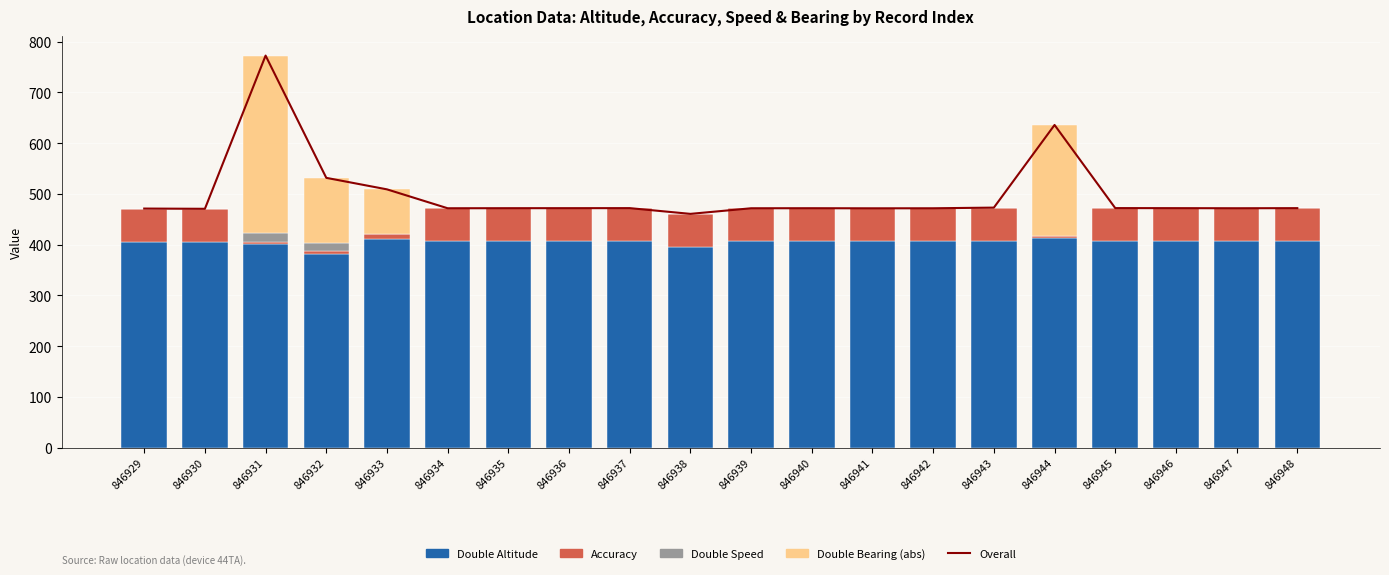

Which series has the largest range (max minus min)?

Double Bearing (abs)